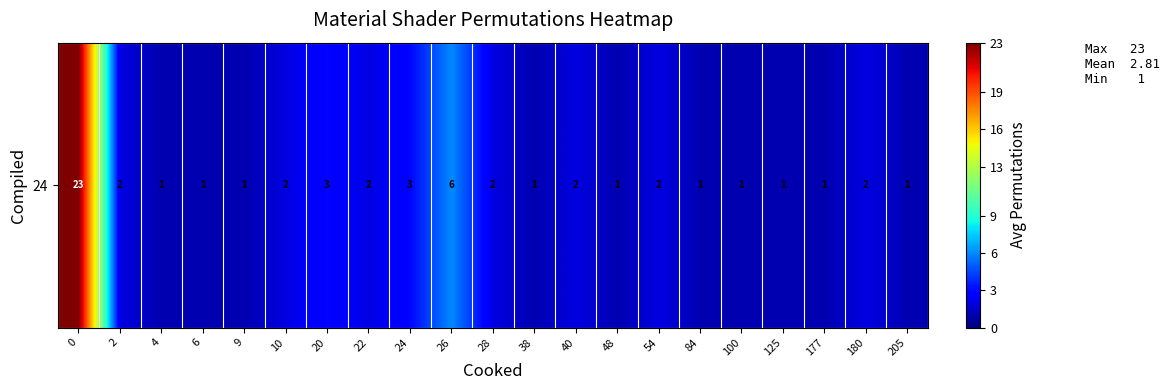

What is the sum of the values at 20 and 38?

4